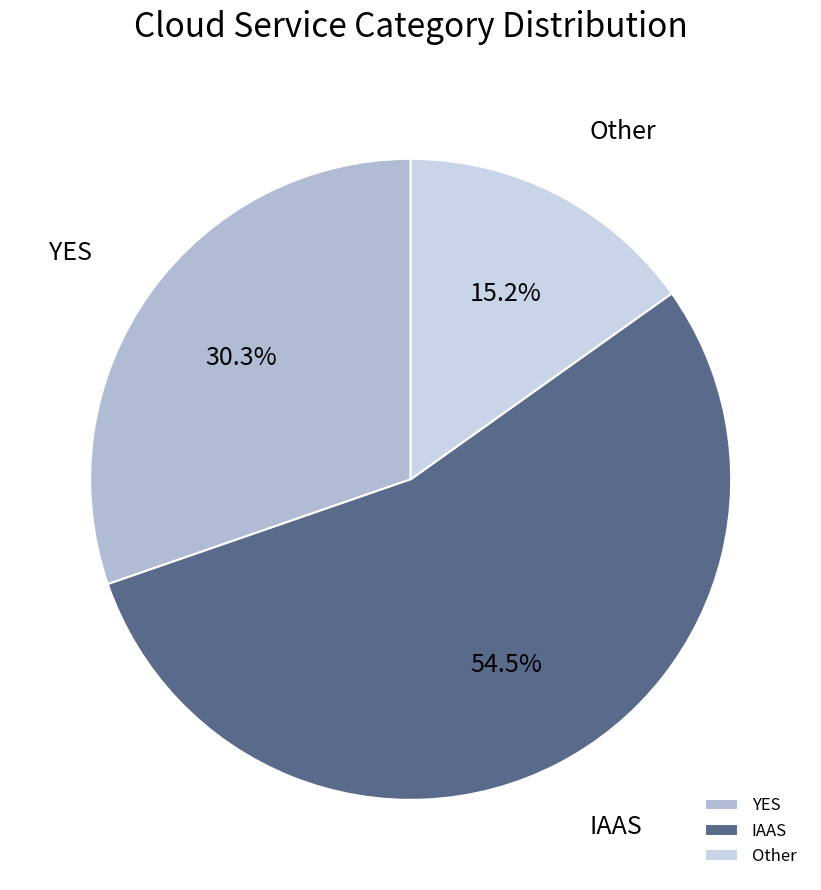

Does YES account for over 50% of the chart?

No